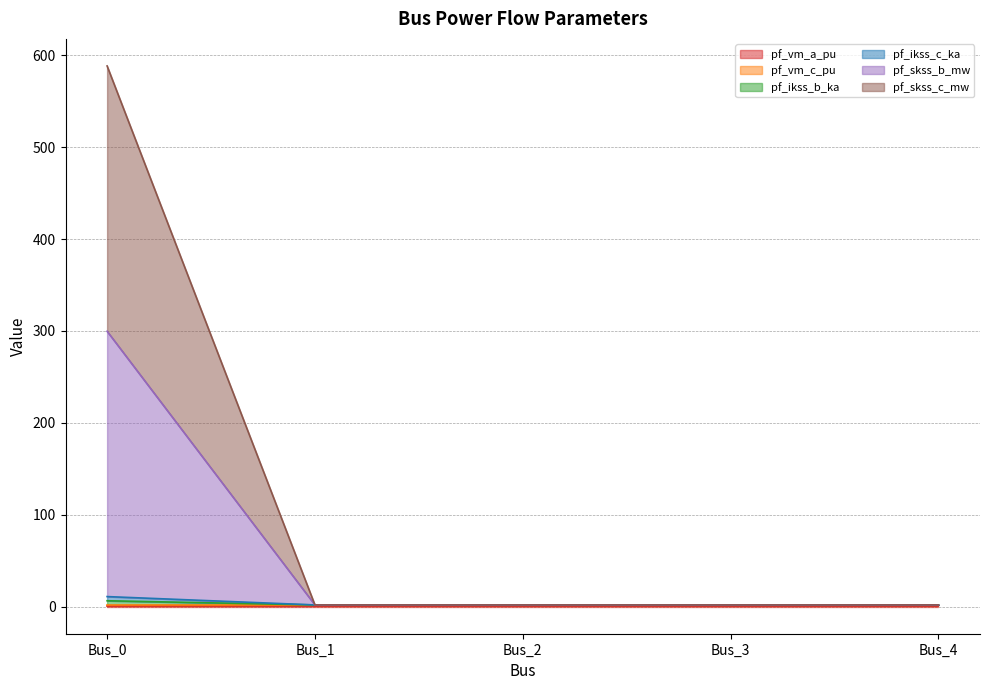

Which category has the highest value across all series?

Bus_0